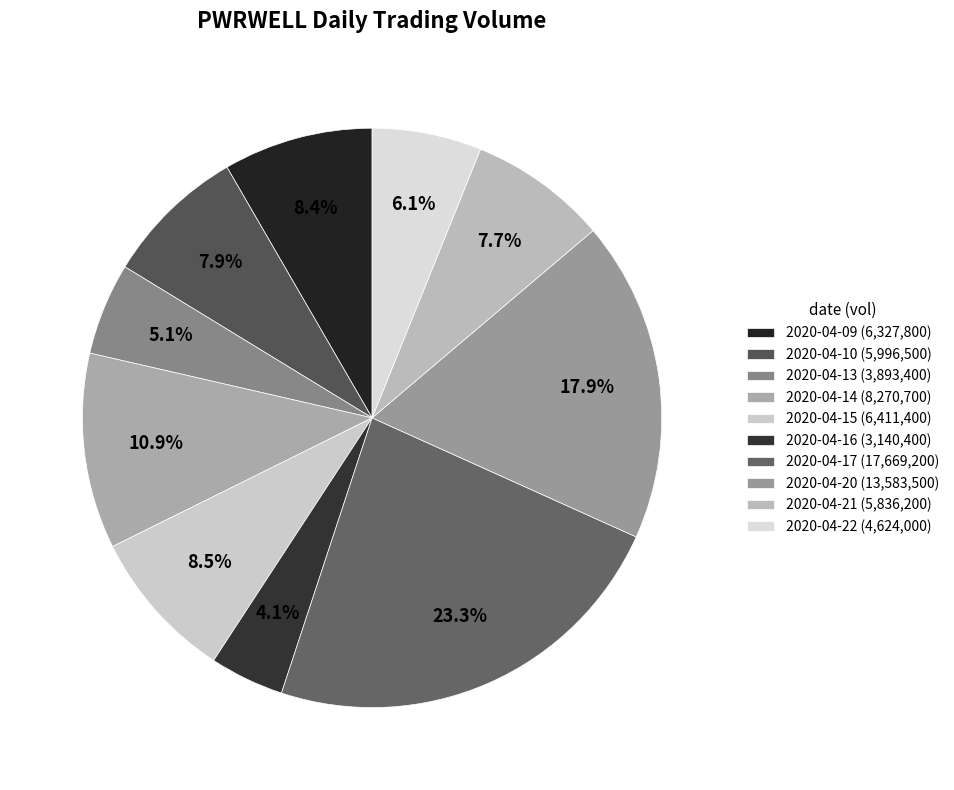

Does 2020-04-20 account for over 50% of the chart?

No